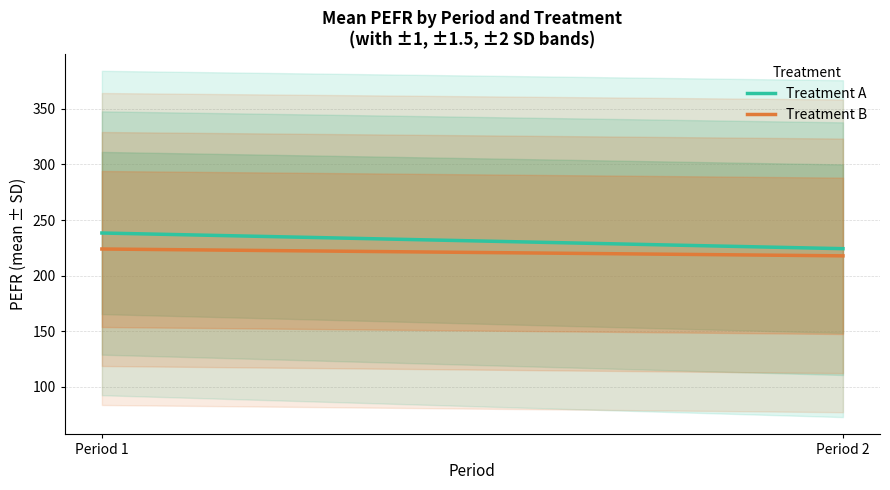

What is the average value of the Treatment A series?

231.3